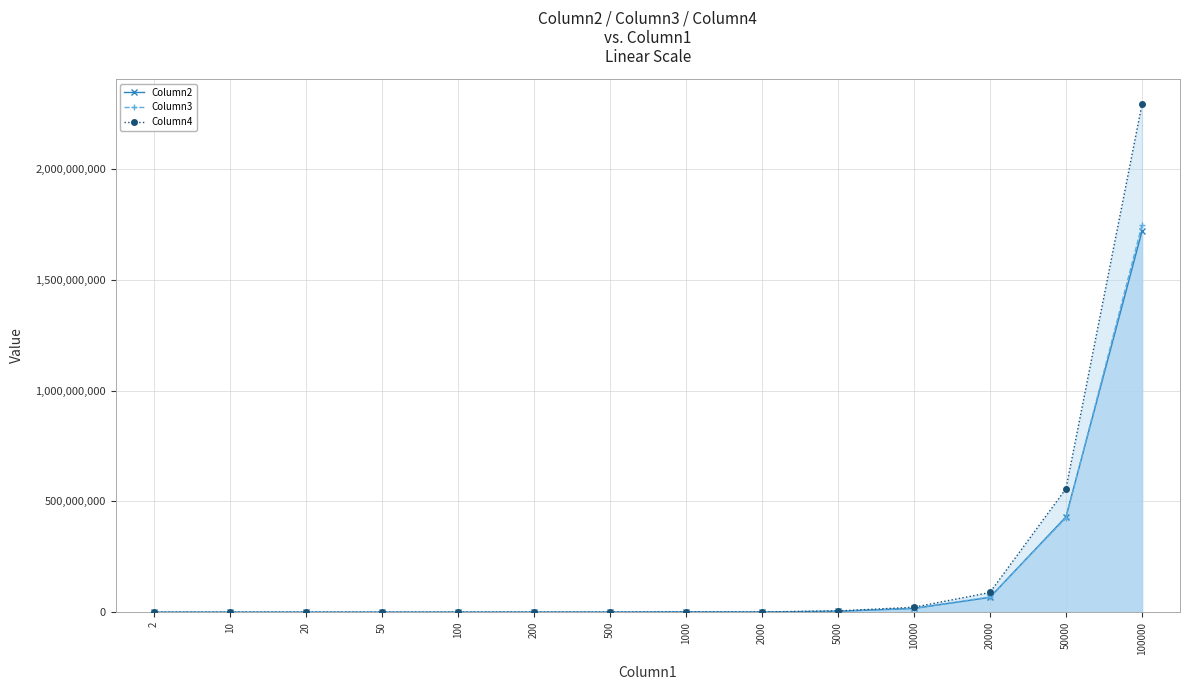

Which category has the lowest value across all series?

2